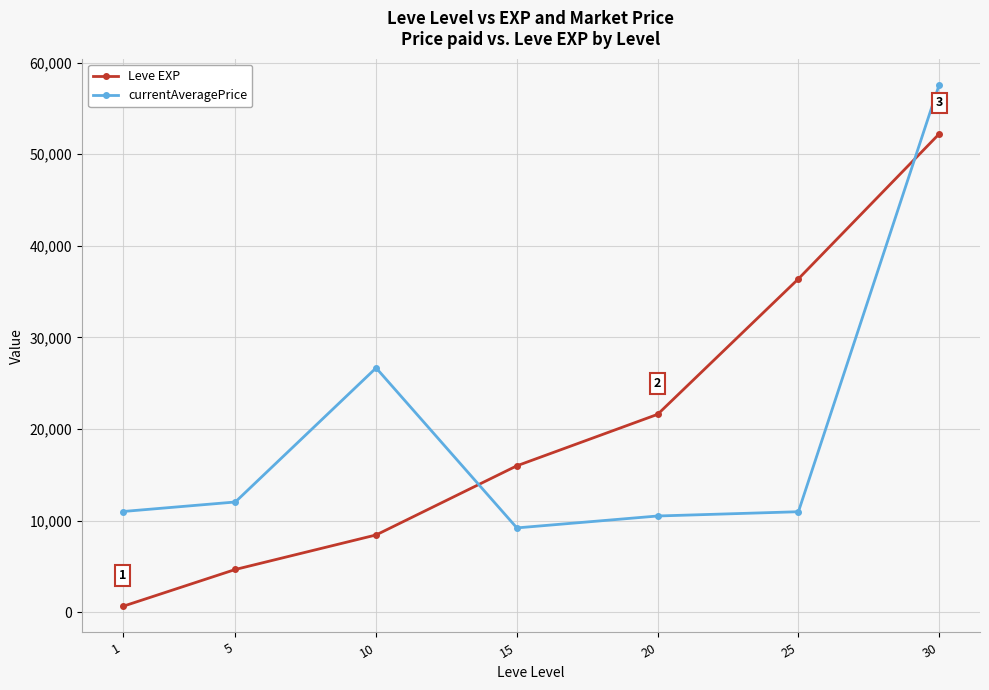

Rank the series at 25 from lowest to highest value.

currentAveragePrice, Leve EXP